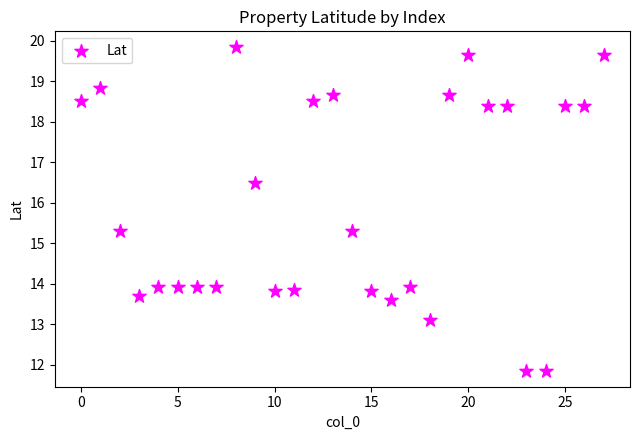

What is the range of Y values (max minus min)?

8.0